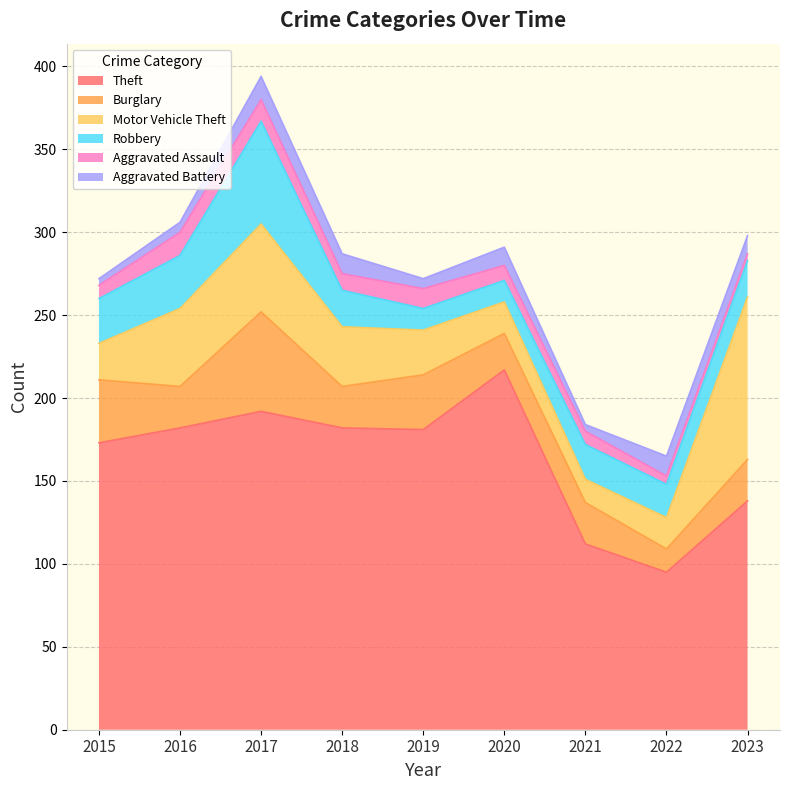

What is the value of the Motor Vehicle Theft point at the 1st from the left?

22